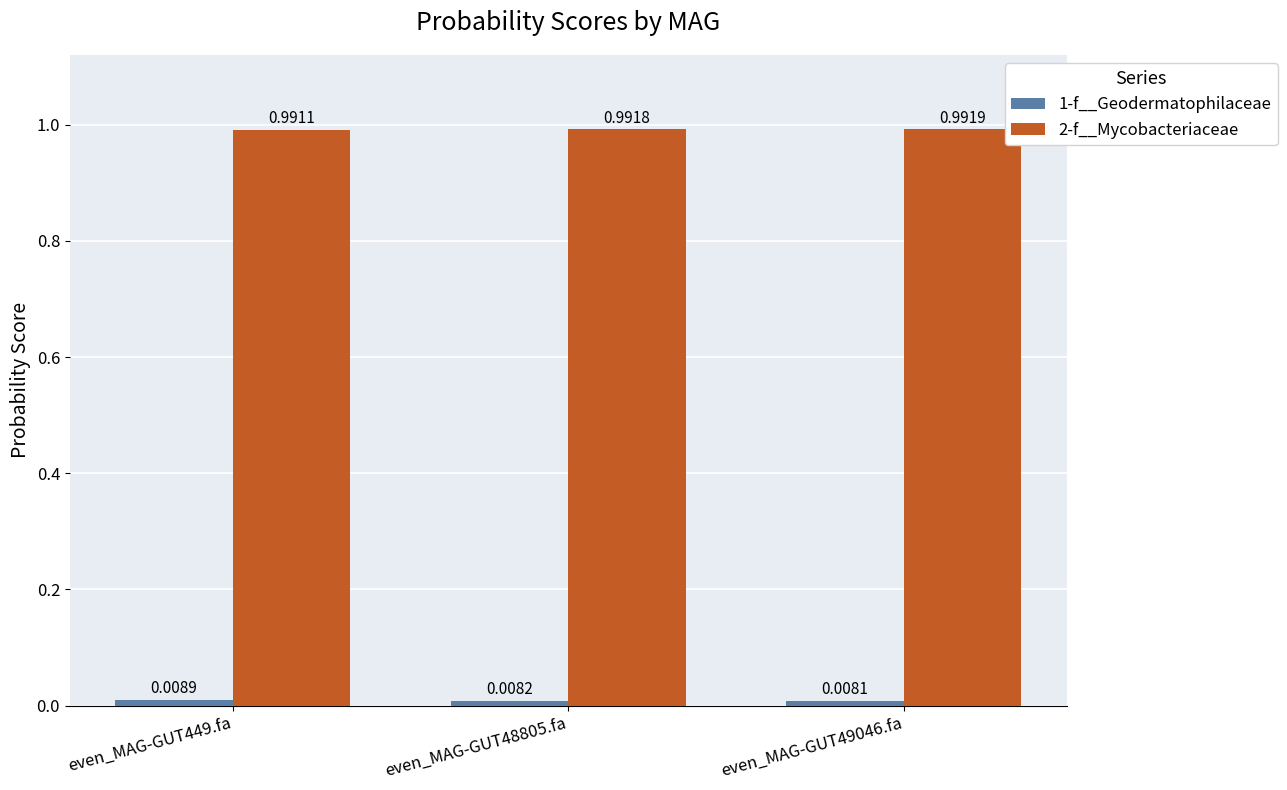

Does the chart contain stacked bars?

No